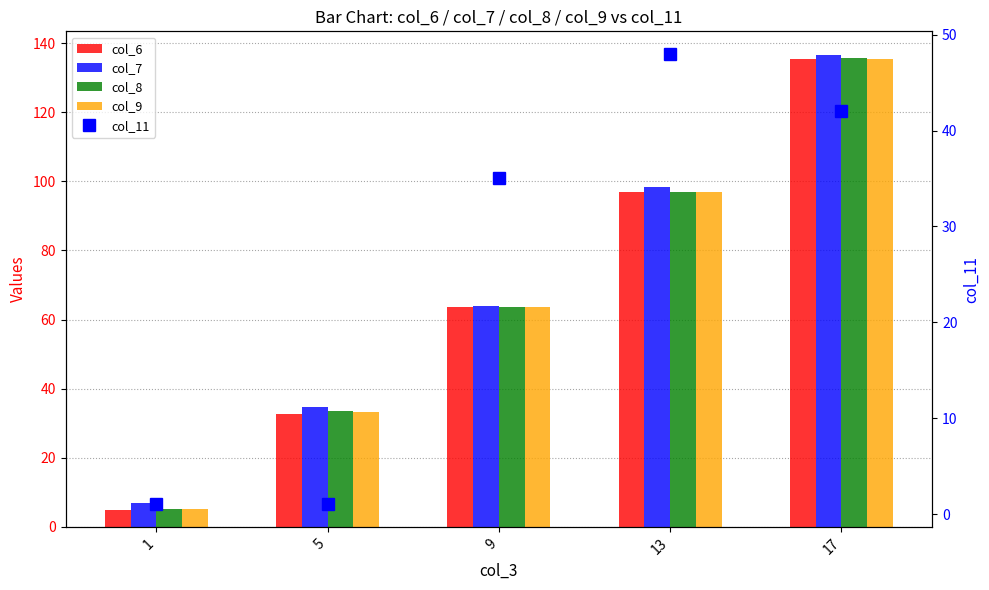

How many data points in col_9 are above 63?

3